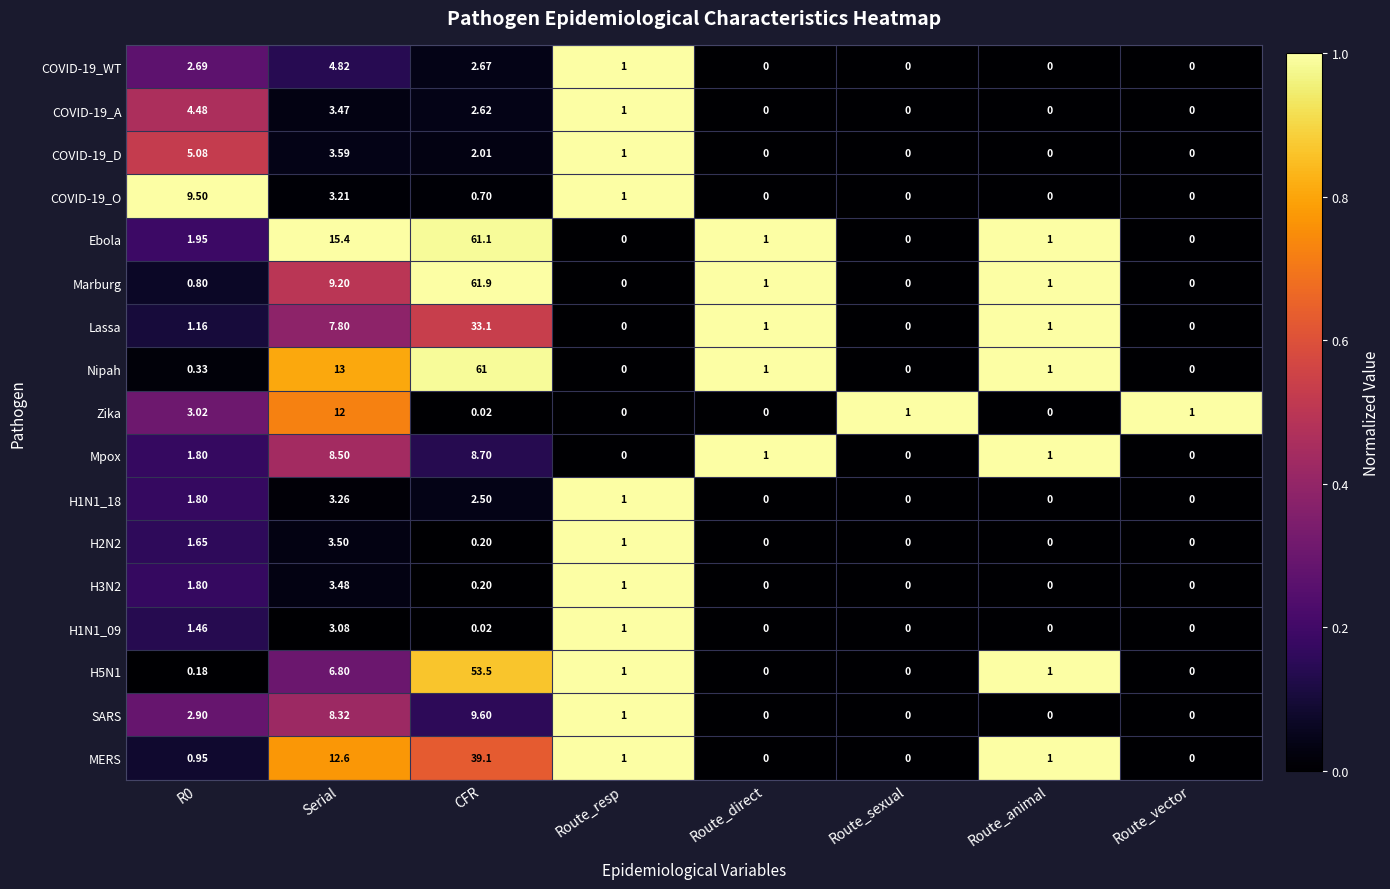

Between Serial and Route_animal, which series saw the biggest shift?

Ebola